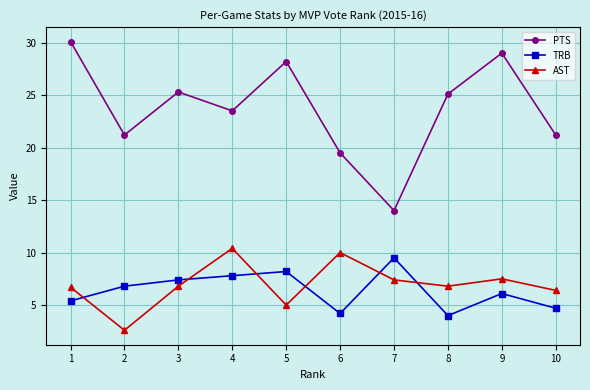

How many lines are shown in the chart?

3